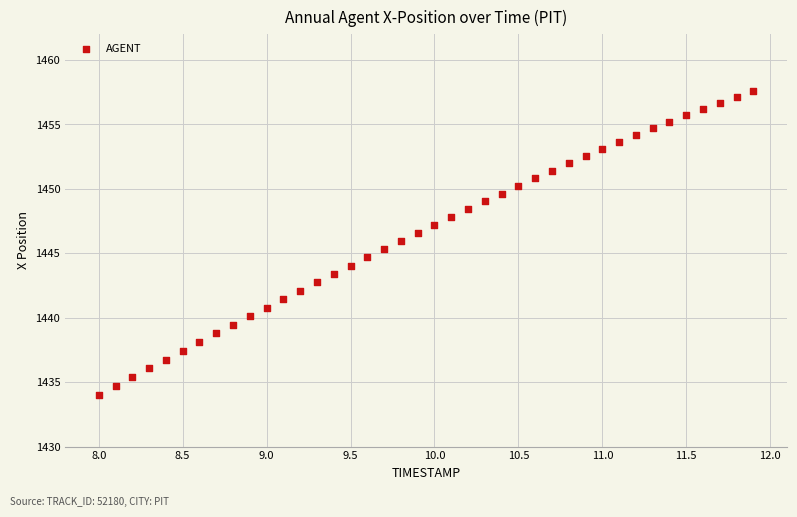

What is the range of Y values (max minus min)?

23.6